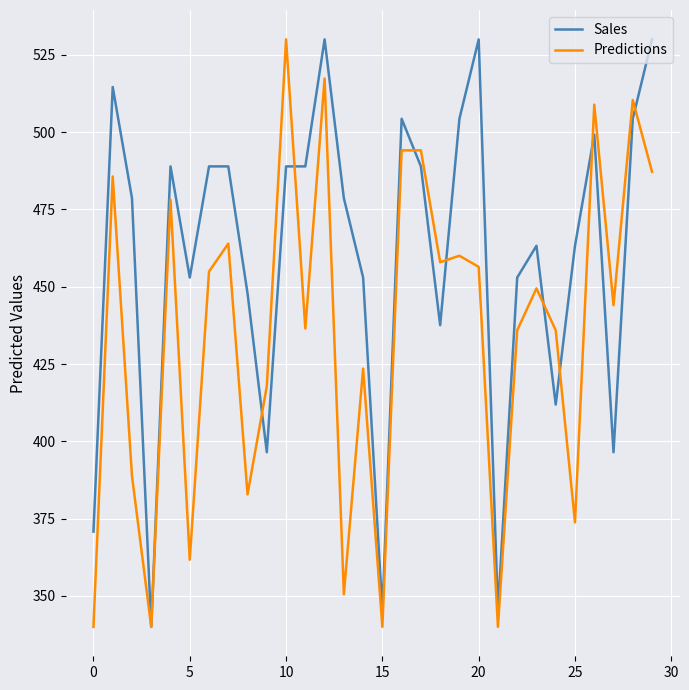

What is the minimum value for Predictions?

340.0